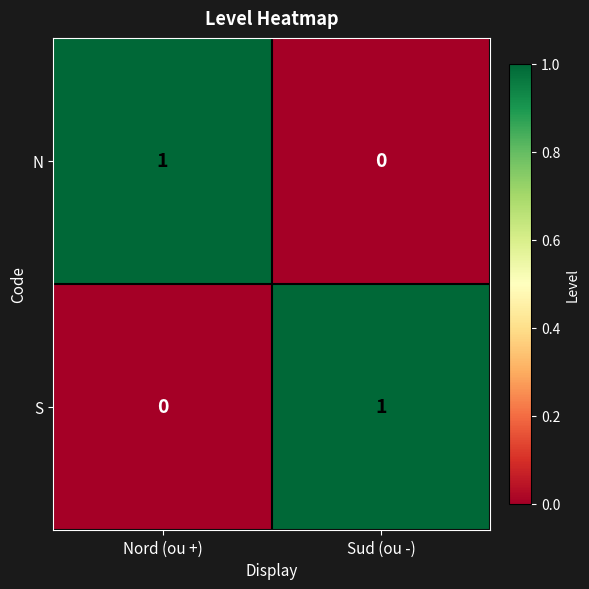

Is the value of S at Sud (ou -) greater than the value of N at Sud (ou -)?

Yes